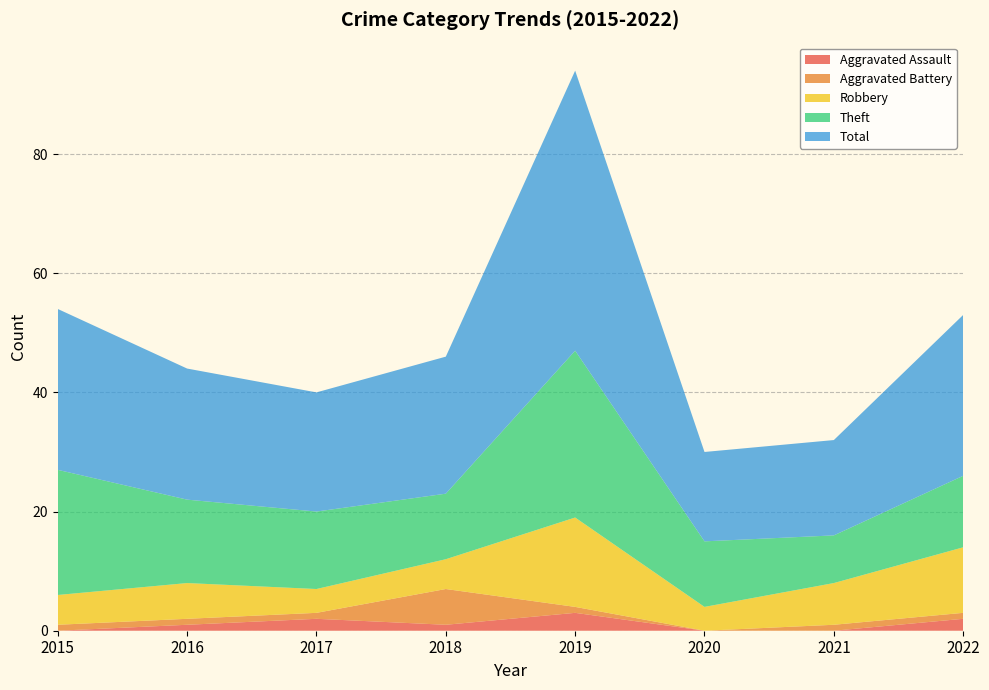

Reading left to right, extract all data points from this chart.

Aggravated Assault: 2015=0	2016=1	2017=2	2018=1	2019=3	2020=0	2021=0	2022=2
Aggravated Battery: 2015=1	2016=1	2017=1	2018=6	2019=1	2020=0	2021=1	2022=1
Robbery: 2015=5	2016=6	2017=4	2018=5	2019=15	2020=4	2021=7	2022=11
Theft: 2015=21	2016=14	2017=13	2018=11	2019=28	2020=11	2021=8	2022=12
Total: 2015=27	2016=22	2017=20	2018=23	2019=47	2020=15	2021=16	2022=27